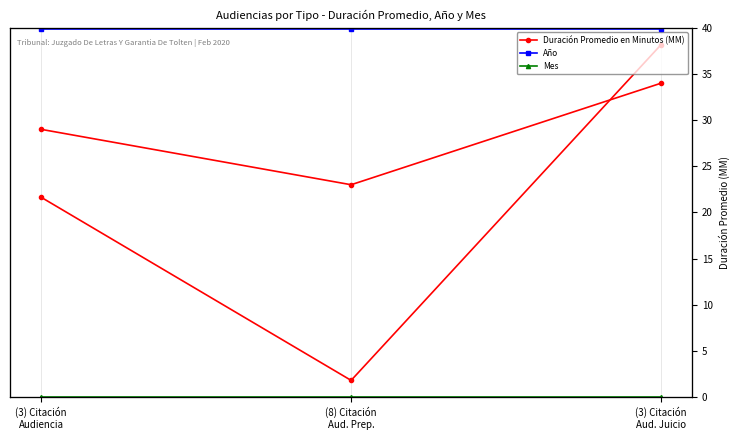

What is the spread (max minus min) of values at (3) Citación
Aud. Juicio?

2018